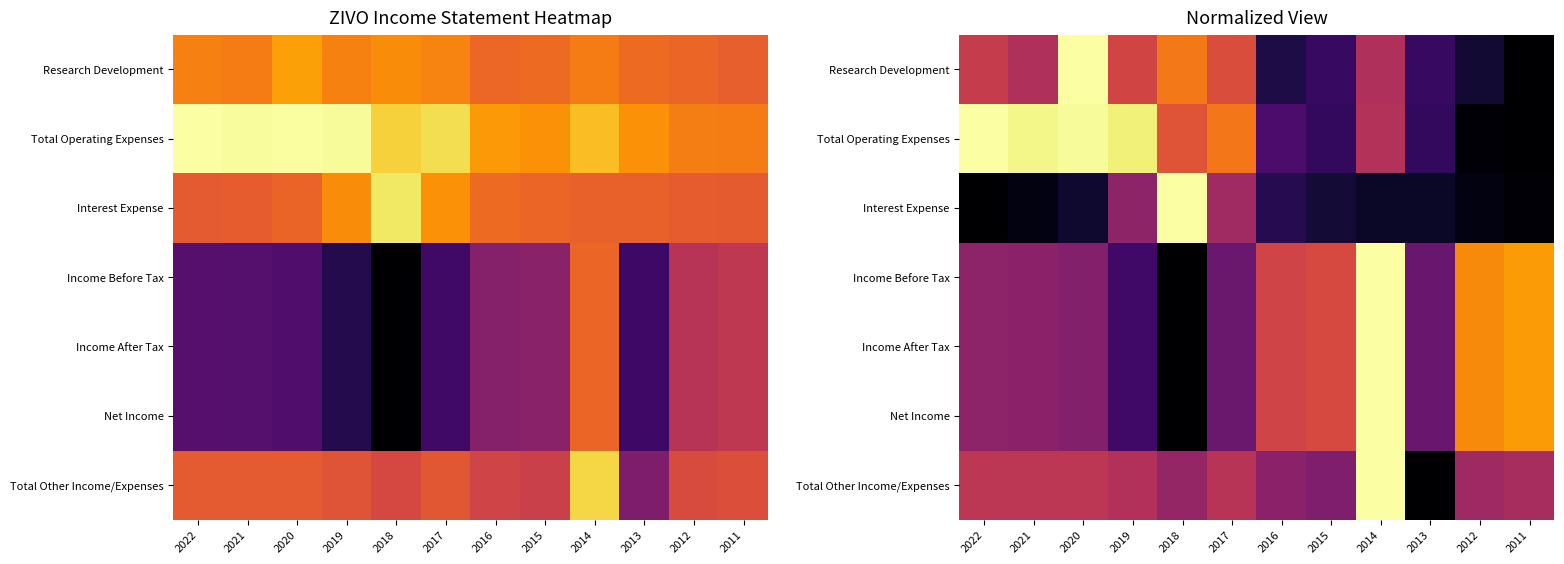

At which category is the sum across all series the highest?

2014